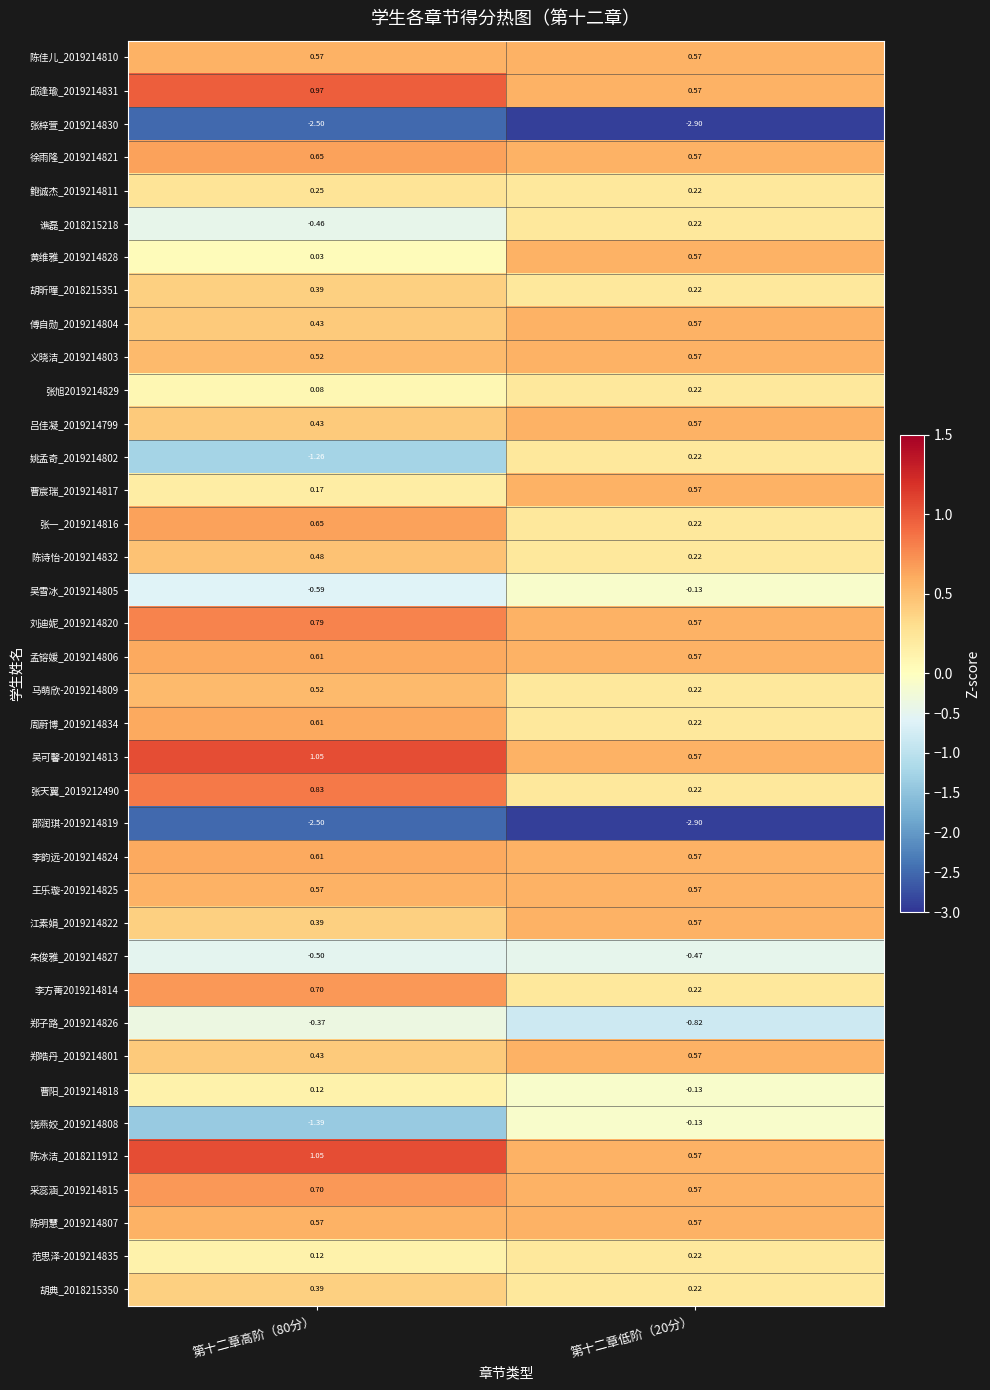

What is the difference between the highest and lowest values at 第十二章高阶（80分）?

3.6